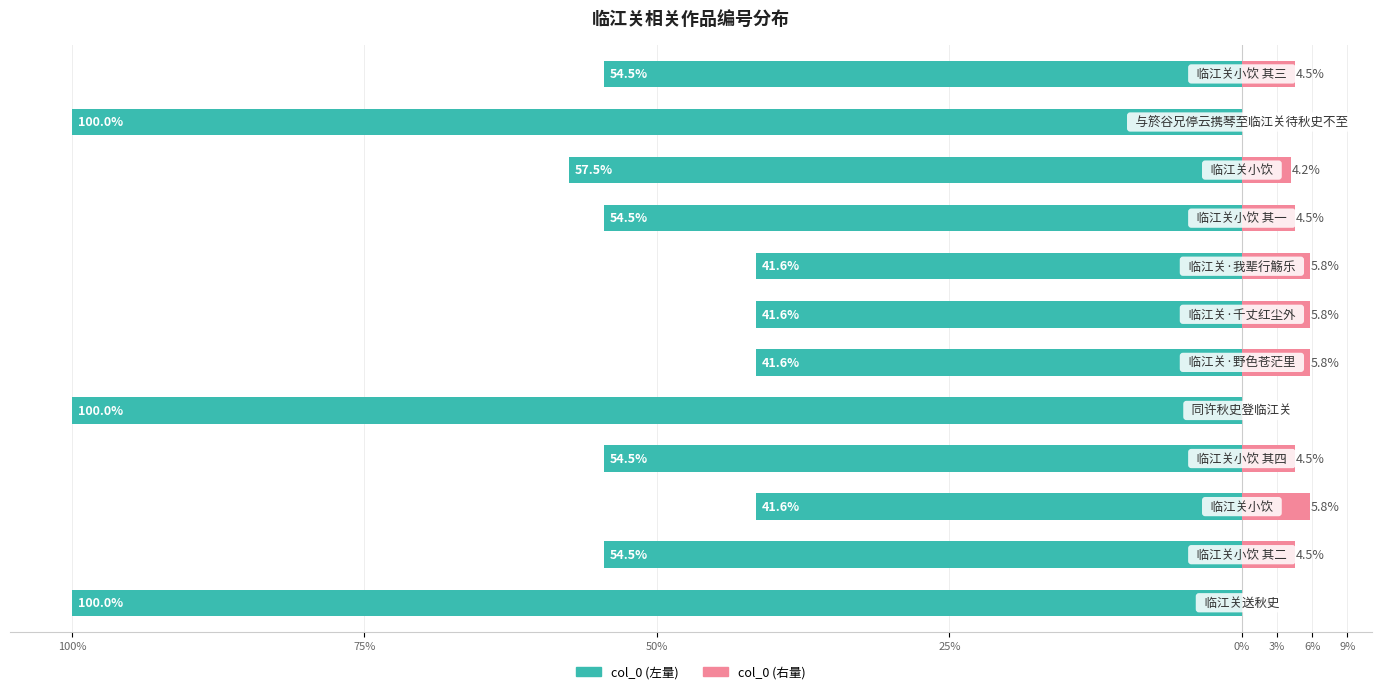

Where is col_0 (右量) nearest to the value 2?

100%